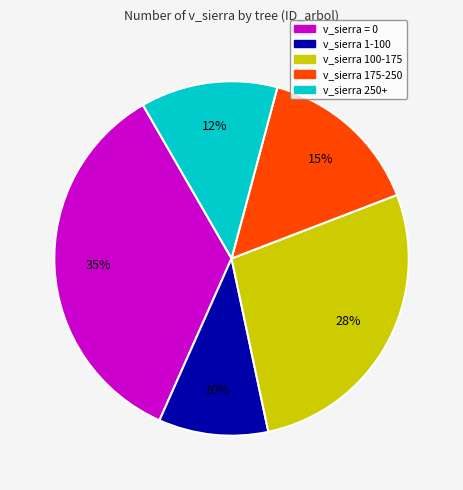

Is there a majority slice in this chart?

No